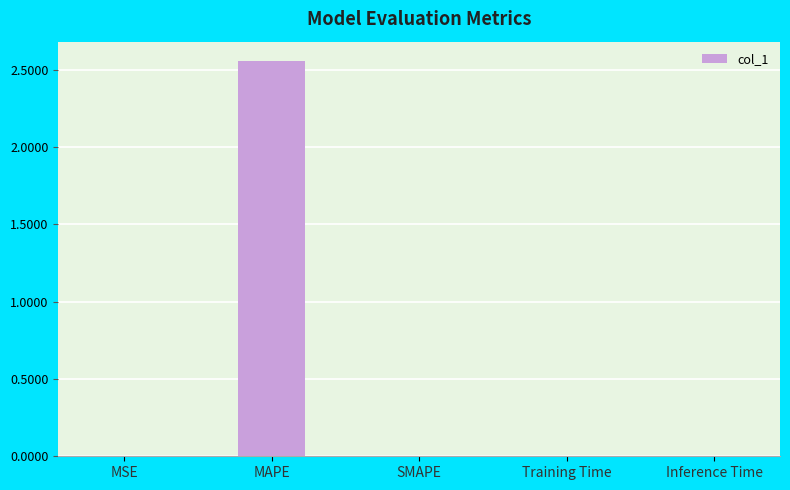

Which category has the highest value across all series?

MAPE